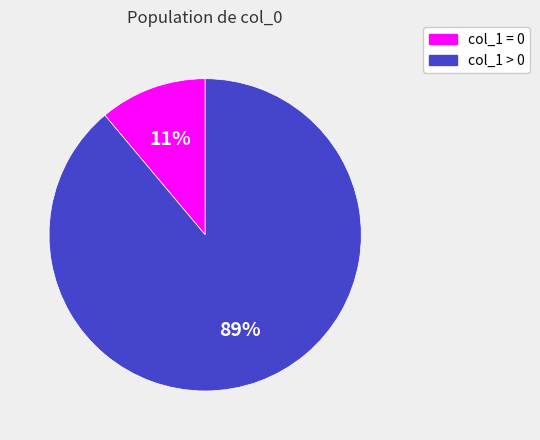

To the nearest percent, what is the difference between the largest and smallest slice percentages?

78%